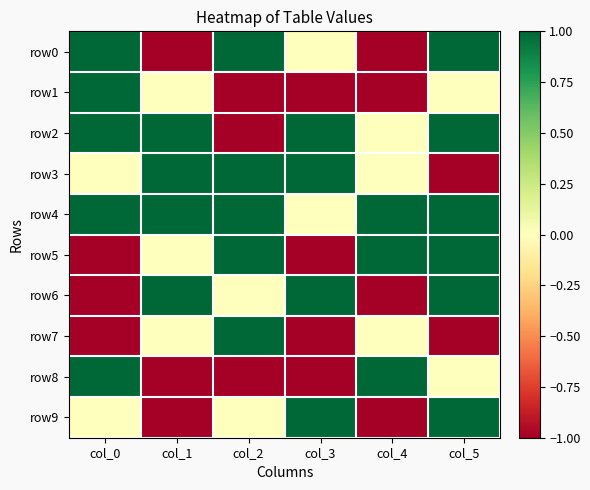

How many series are shown in this chart?

10